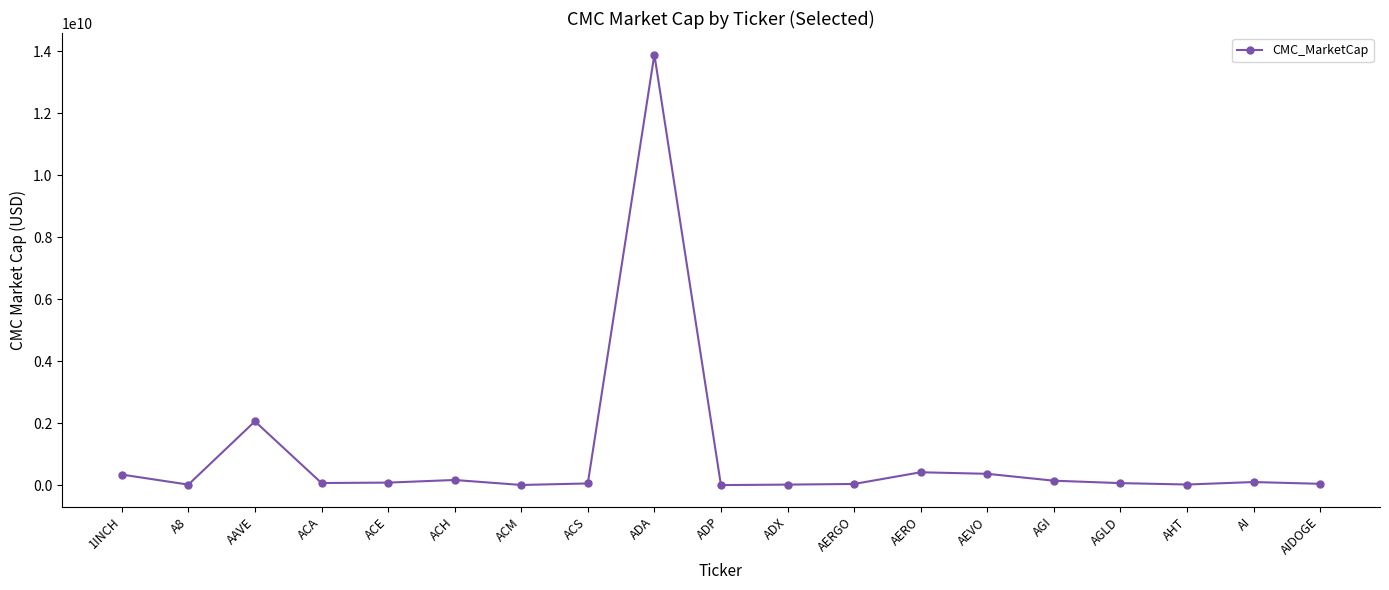

True or false: there are more than 1 points higher than both neighbors.

True